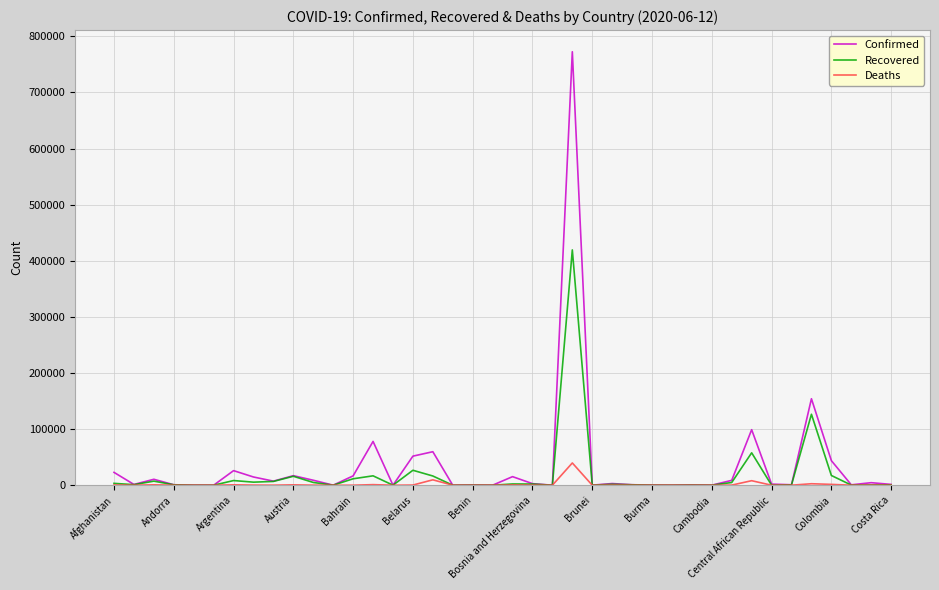

Which series has the largest total across all categories?

Confirmed